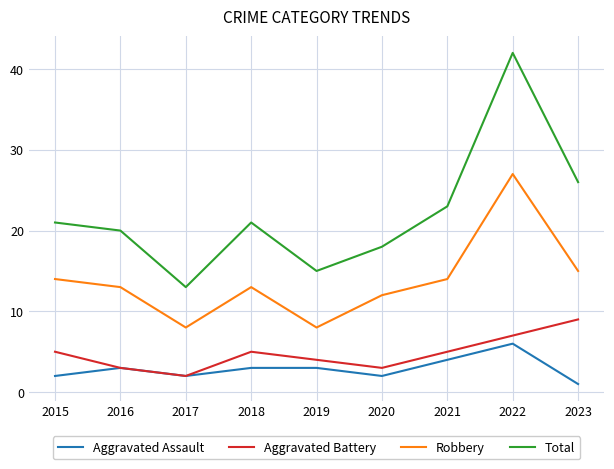

What value does the Robbery series have at 2019, to the nearest 5?

10